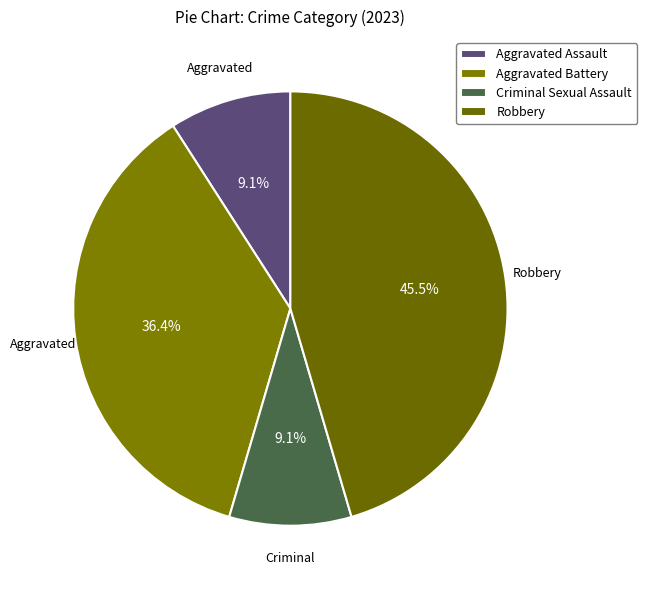

Which category has the biggest portion of the pie?

Robbery